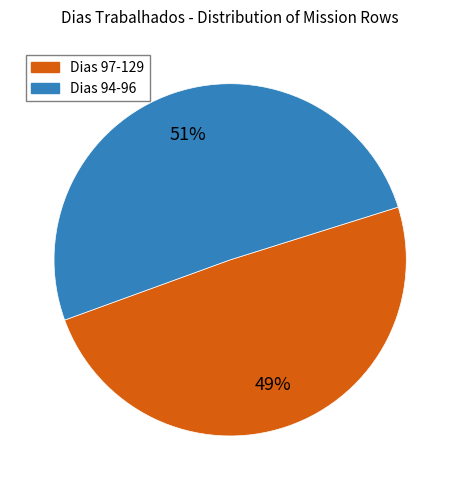

To the nearest percent, what is the average slice percentage?

50%